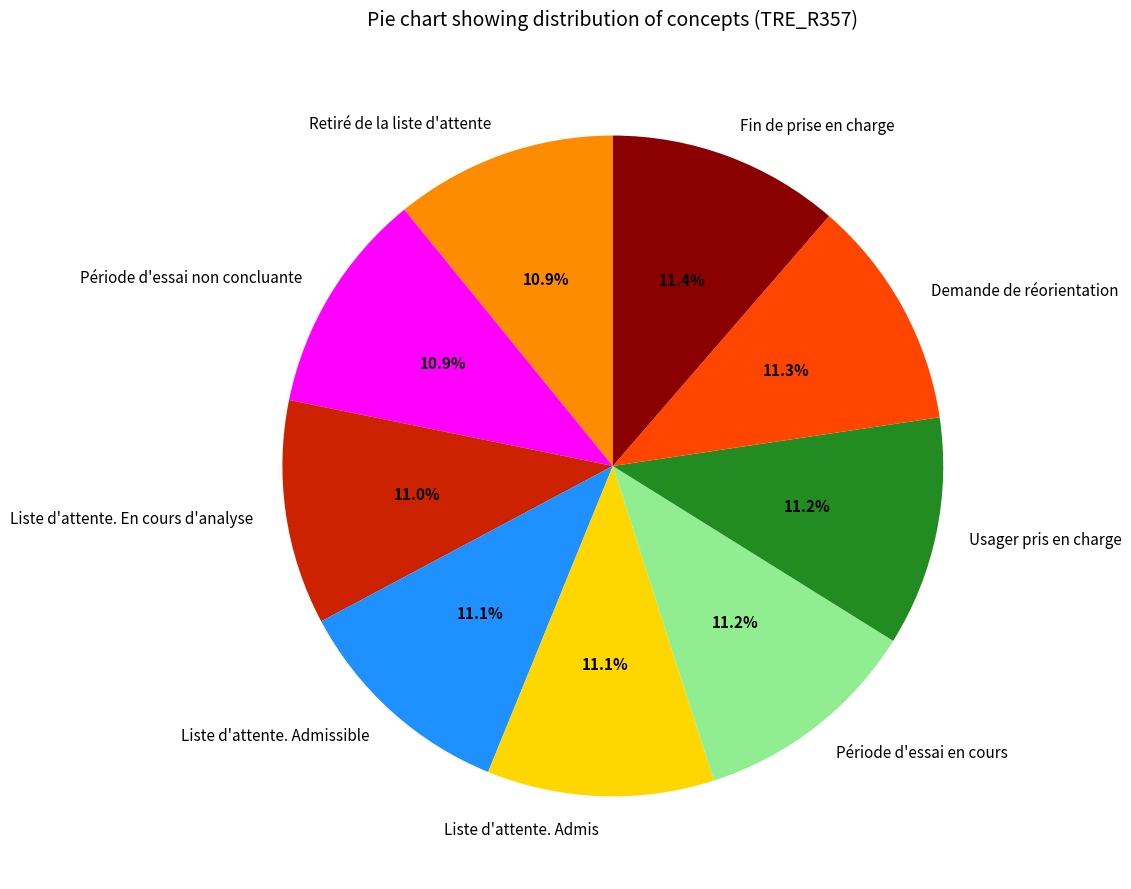

What percentage is the Liste d'attente. En cours d'analyse slice, to the nearest percent?

11%